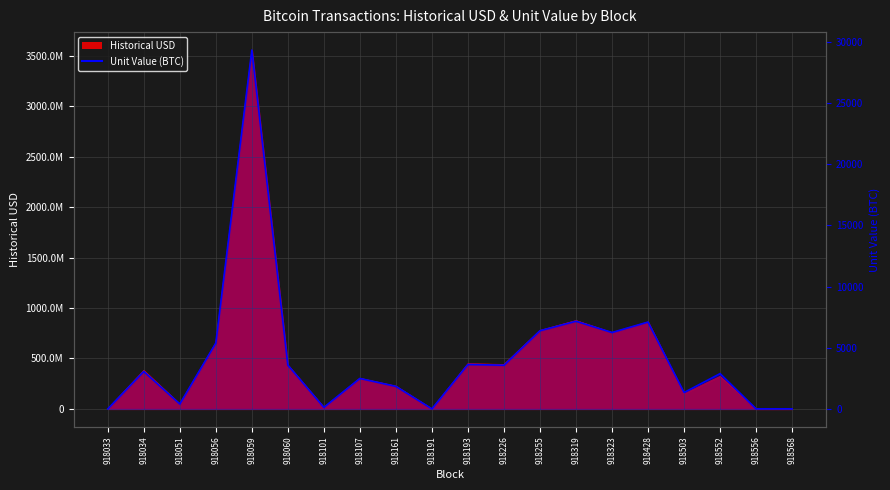

List the labels in order of value, largest first.

918059, 918319, 918428, 918255, 918323, 918056, 918193, 918060, 918226, 918034, 918552, 918107, 918161, 918503, 918051, 918101, 918191, 918568, 918033, 918556